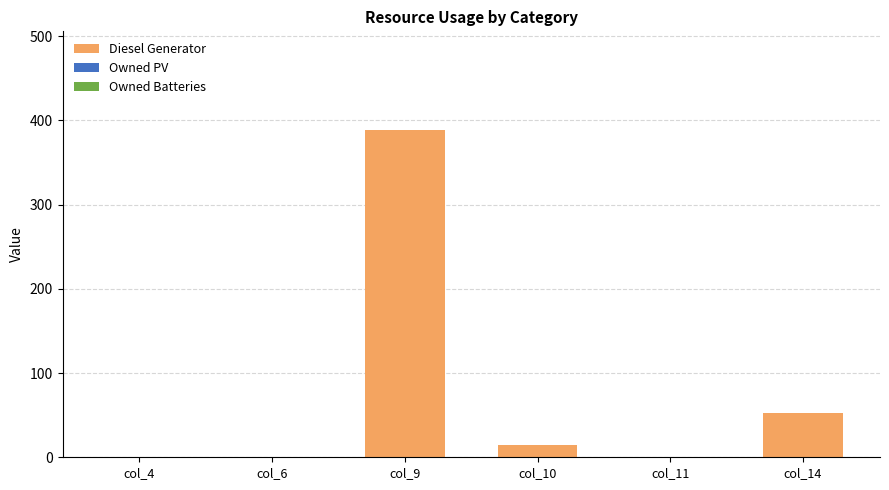

Which has a higher value, col_10 or col_14?

col_14